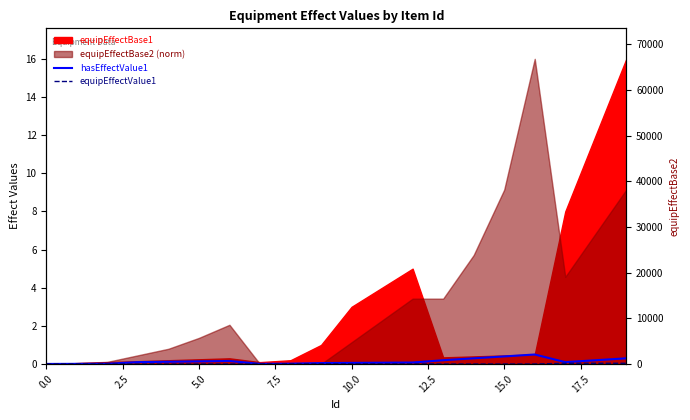

True or false: hasEffectValue1 and equipEffectValue1 intersect in this chart.

False